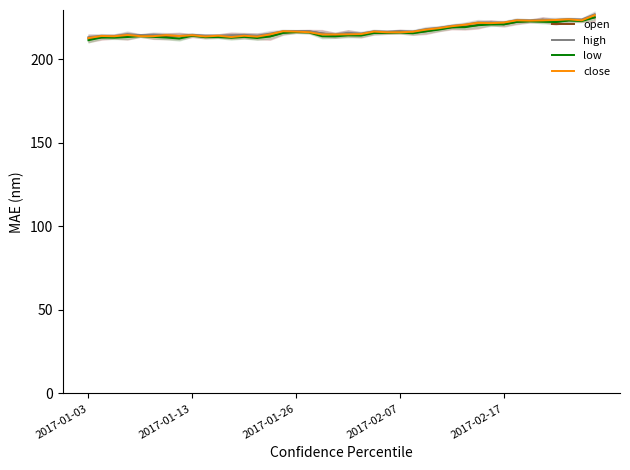

Which series ends up on top after the final intersection of close and open?

close